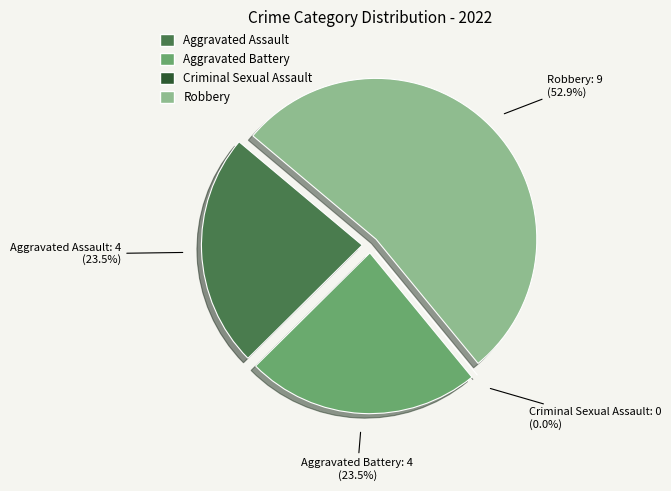

What is the smallest slice in the pie chart?

Criminal Sexual Assault